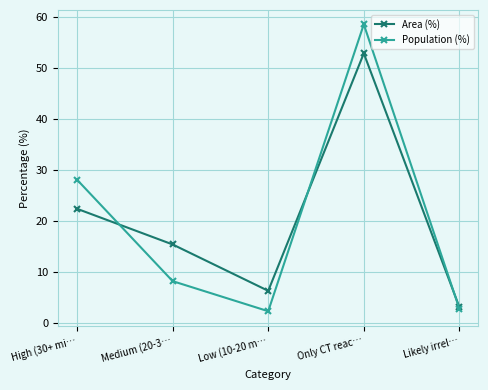

What is the spread (max minus min) of values at Low (10-20 m…?

4.0